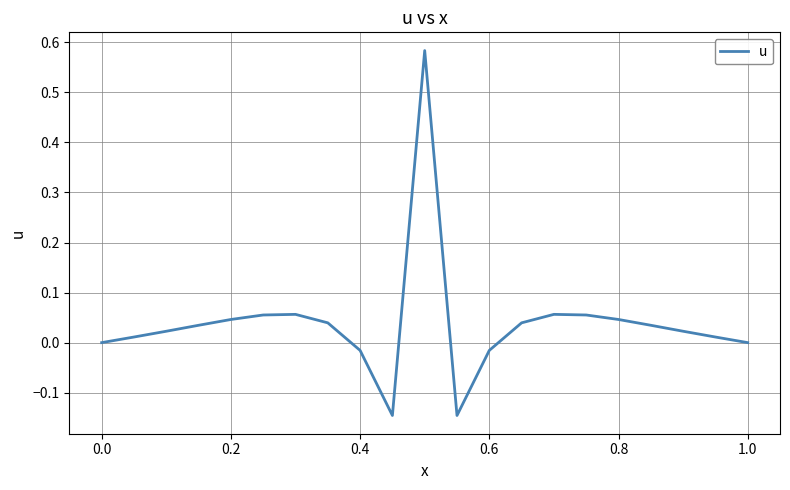

What is the difference between the maximum and minimum values?

0.7